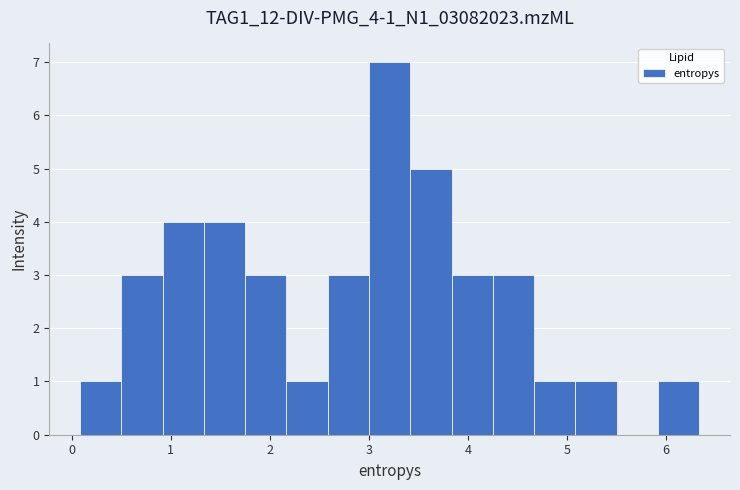

Reading left to right, transcribe this chart: for each bar, give the range it covers on the x-axis and its height. Neither the bar edges nor the heights are printed on the chart, so give them approximately, as read against the axes.

0.1 to 0.5: 1
0.5 to 0.9: 3
0.9 to 1.3: 4
1.3 to 1.8: 4
1.8 to 2.2: 3
2.2 to 2.6: 1
2.6 to 3.0: 3
3.0 to 3.4: 7
3.4 to 3.8: 5
3.8 to 4.3: 3
4.3 to 4.7: 3
4.7 to 5.1: 1
5.1 to 5.5: 1
5.5 to 5.9: 0
5.9 to 6.3: 1